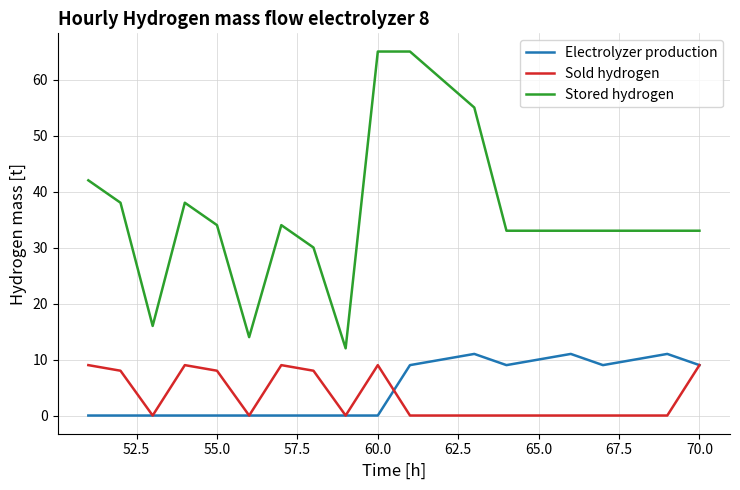

Which series has the largest total across all categories?

Stored hydrogen